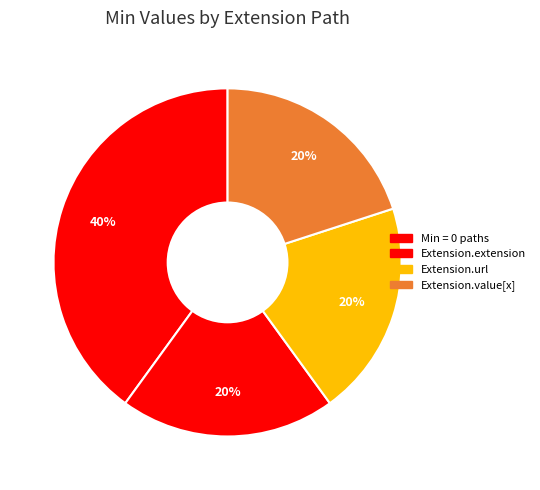

Which slice is the largest?

Extension.extension